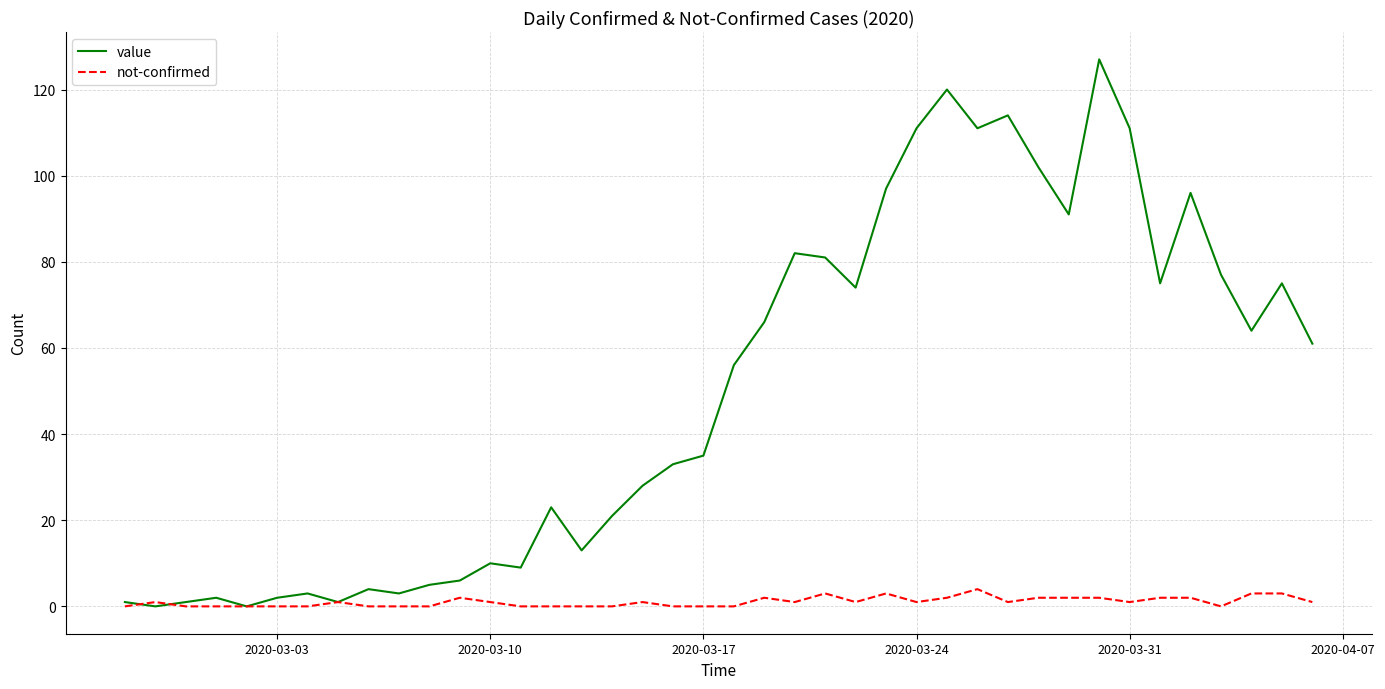

Which series has the largest range (max minus min)?

value